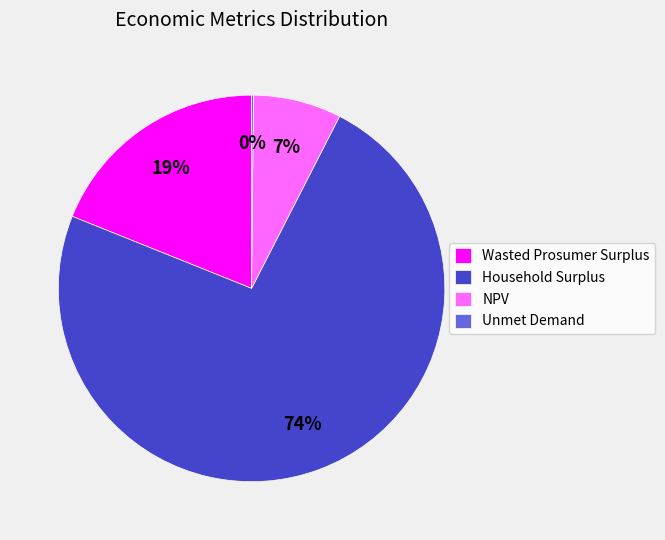

What is the majority slice?

Household Surplus